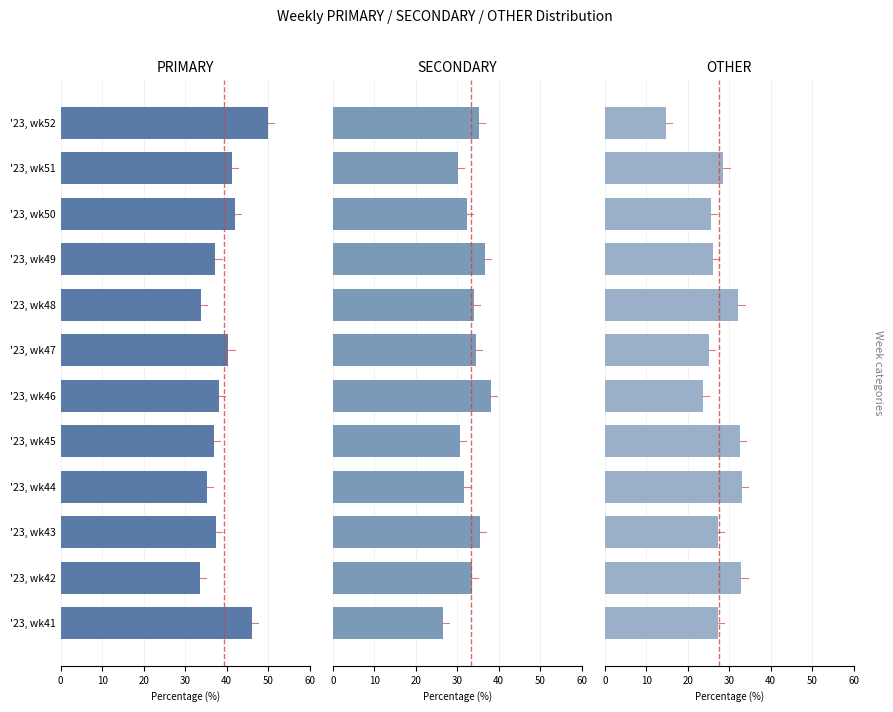

Are the bars horizontal?

Yes